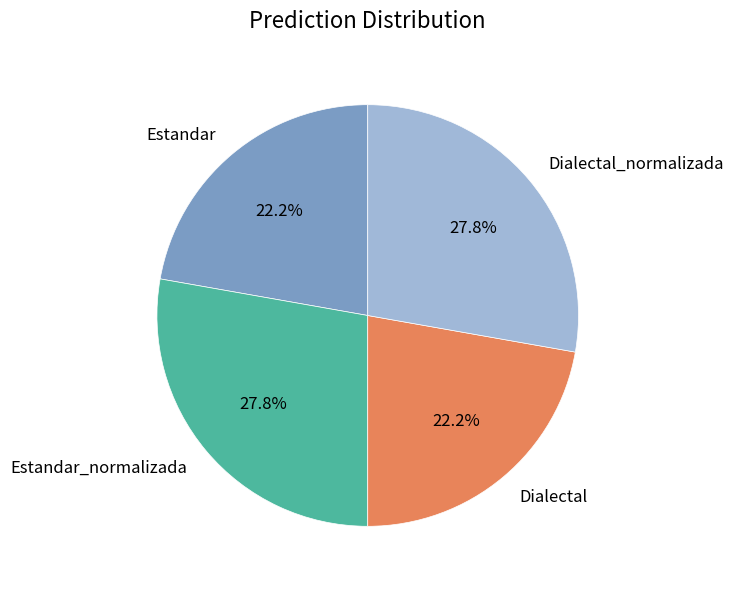

What percentage is NOT represented by Estandar_normalizada?

72.2%